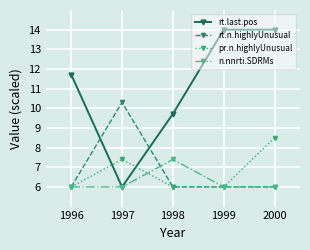

How many lines are shown in the chart?

4